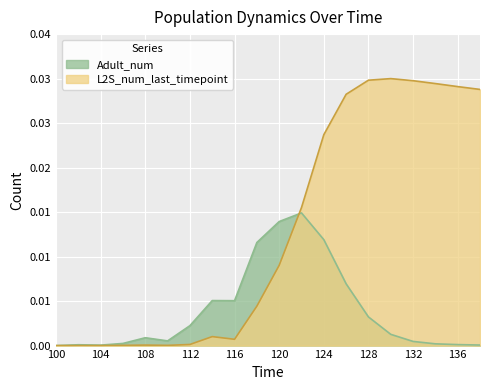

Which category has the lowest value in the Adult_num series?

100